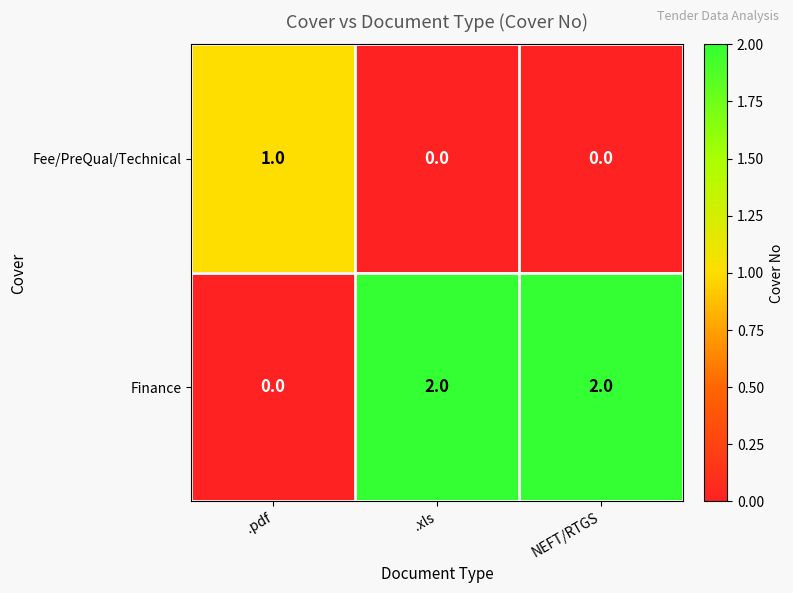

What is the sum of the Finance values at .xls and NEFT/RTGS?

4